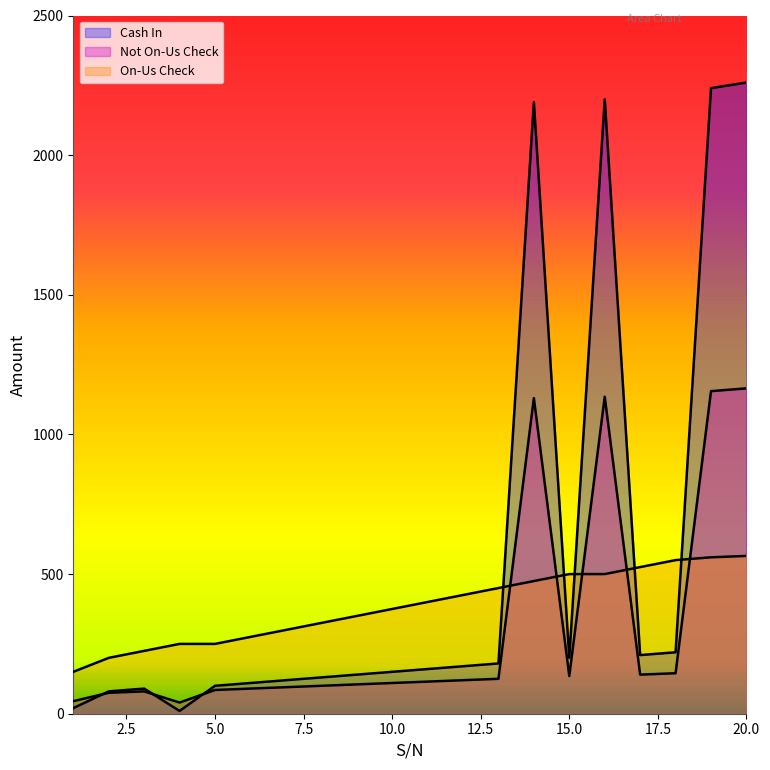

Where does the Cash In series first go above 160?

12